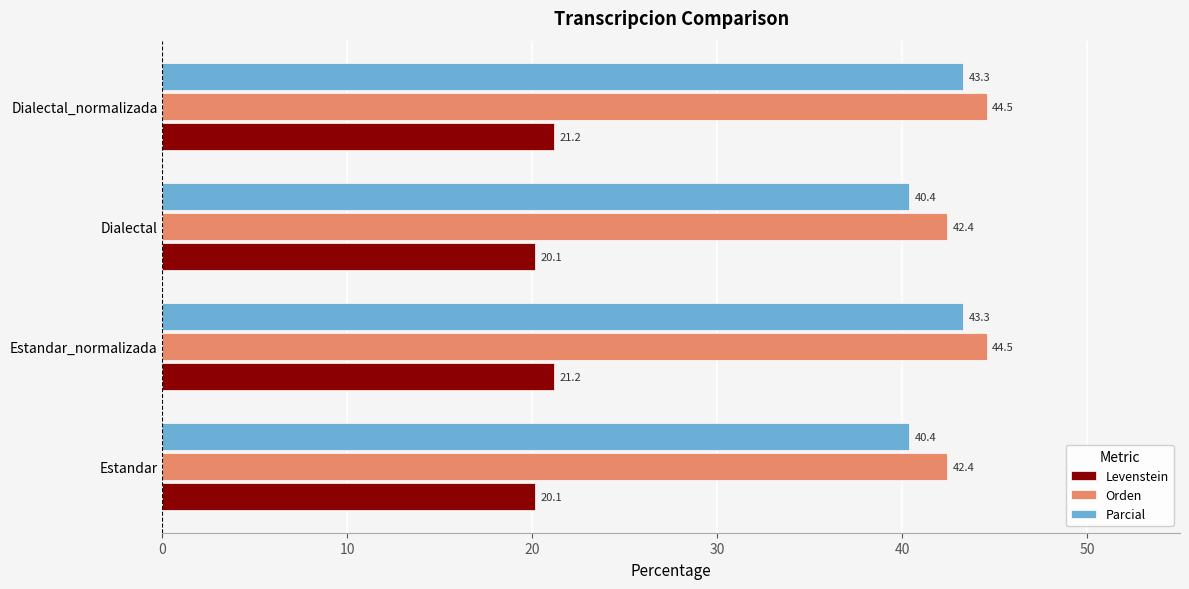

How many series are shown in this chart?

3